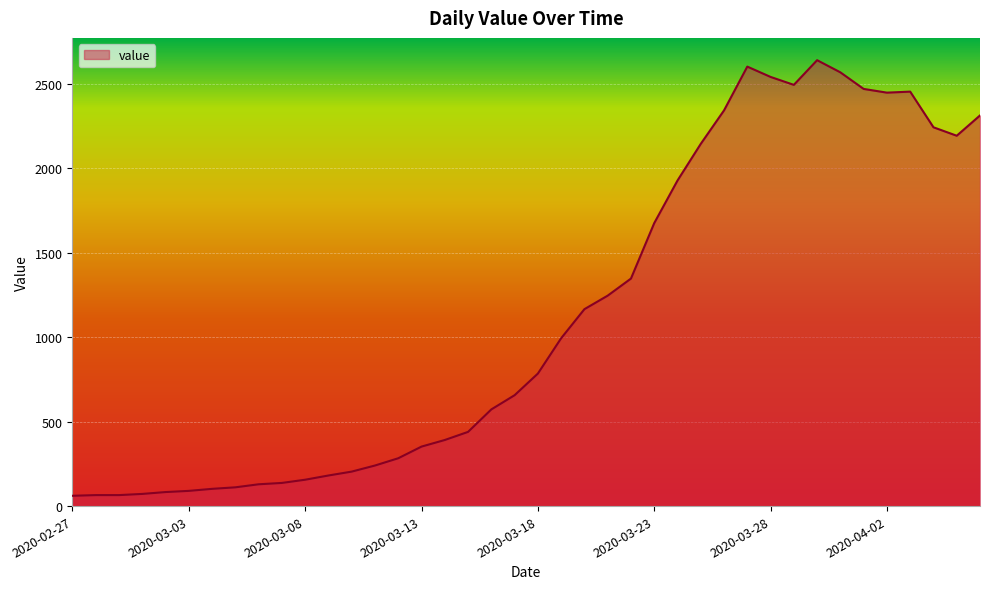

What is the smallest value displayed?

61